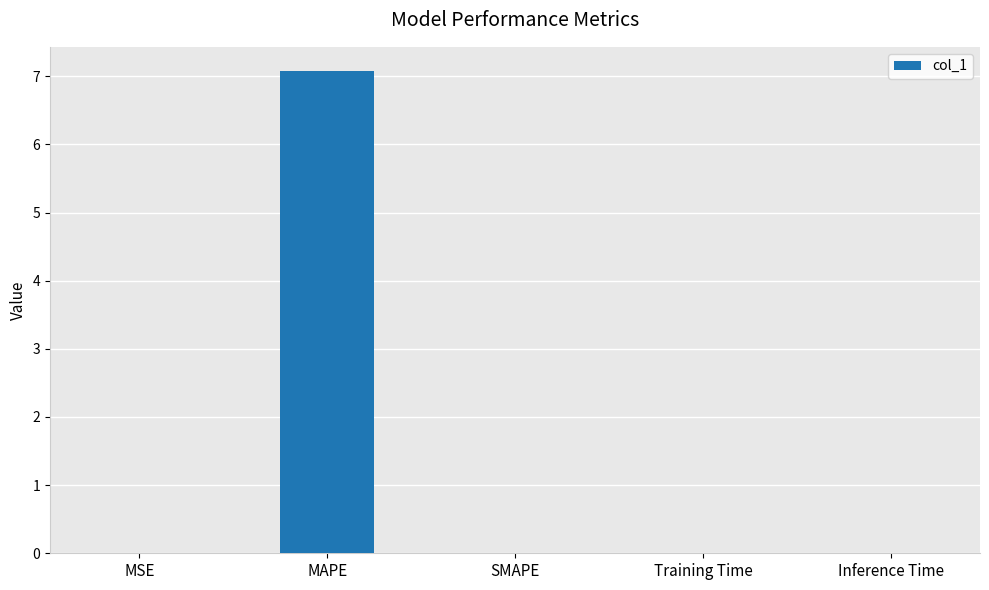

Are the bars horizontal?

No